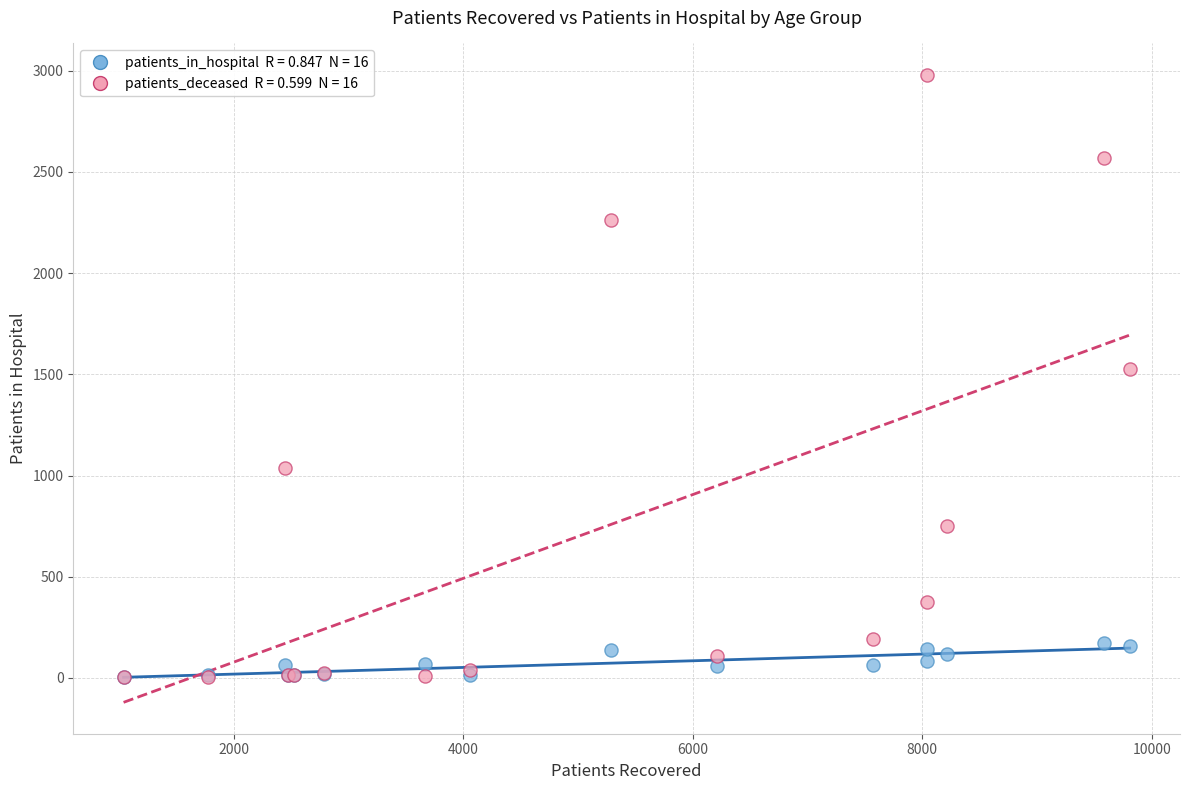

Across all series, what Y value is closest to 1491?

1527